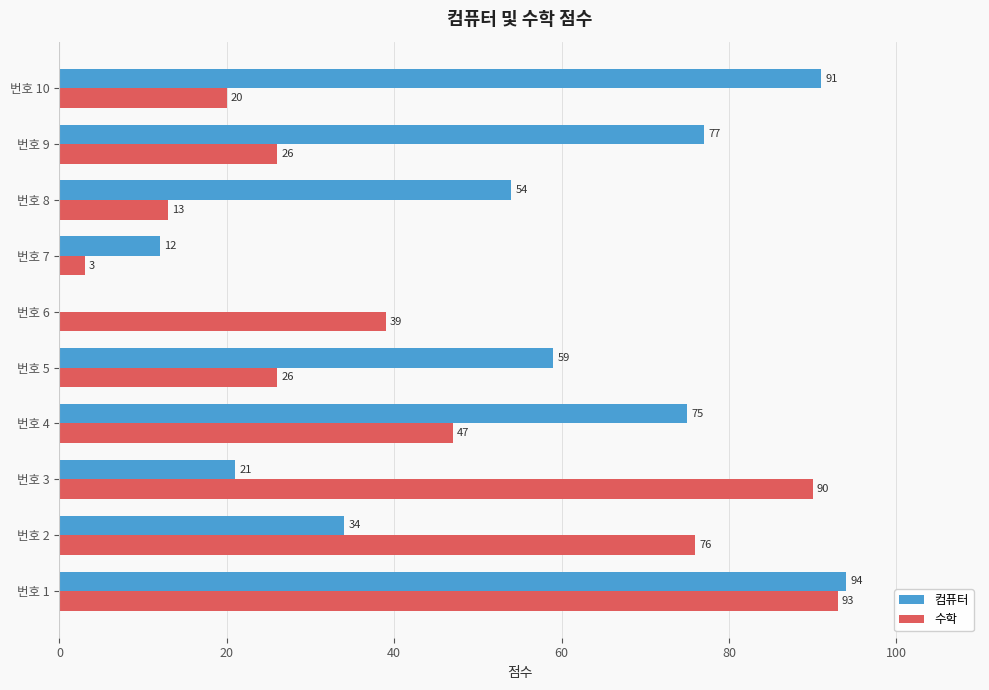

Which series has the largest total across all categories?

컴퓨터